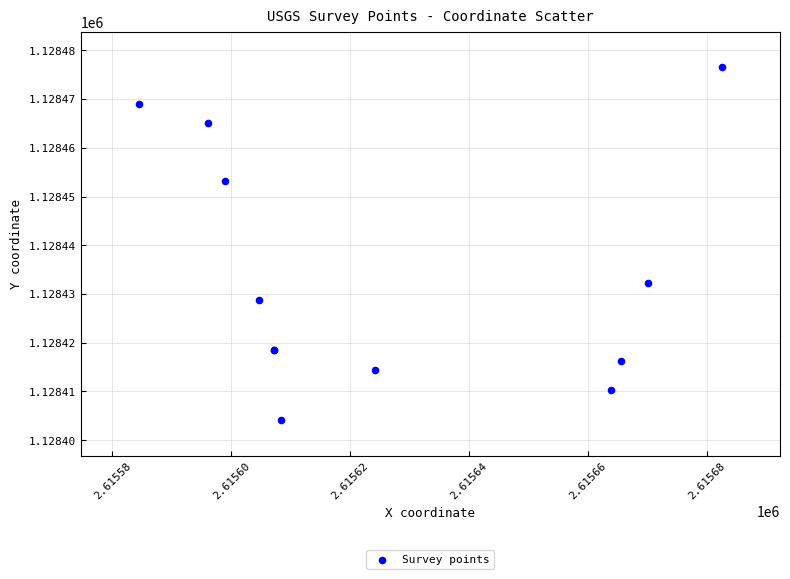

What Y value in the scatter plot is closest to 1128440?

1128432.3